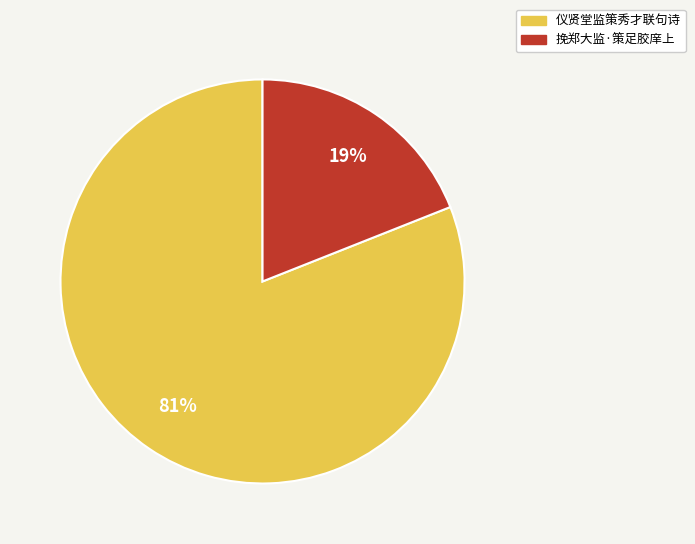

How many segments does this pie chart have?

2